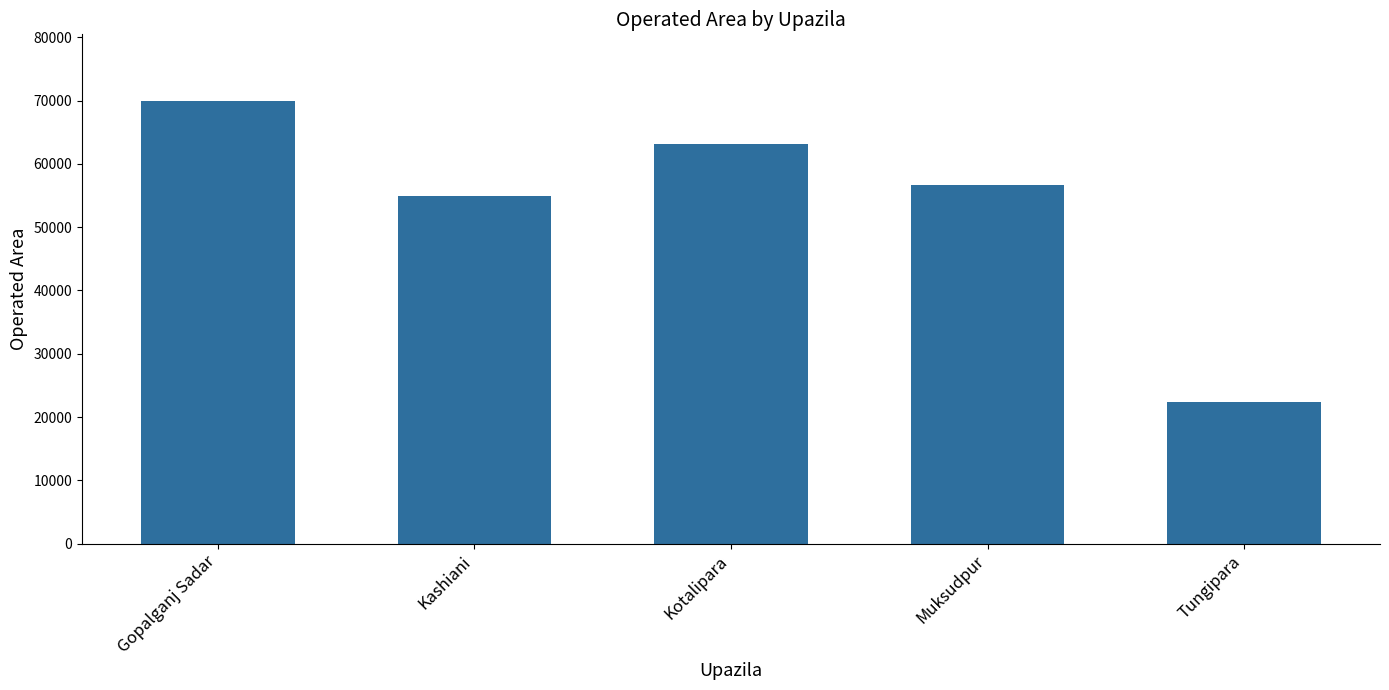

What is the label of the 5th bar from the right?

Gopalganj Sadar